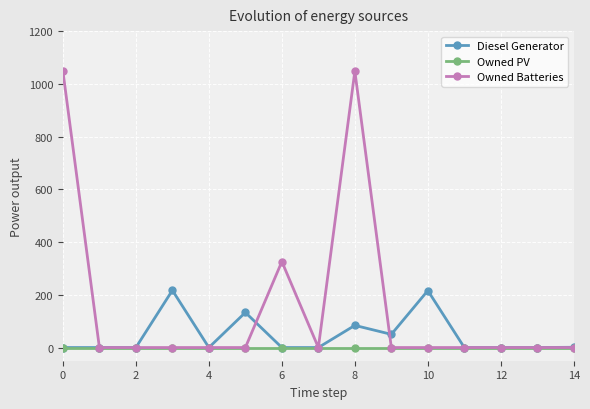

Which series has the largest range (max minus min)?

Owned Batteries